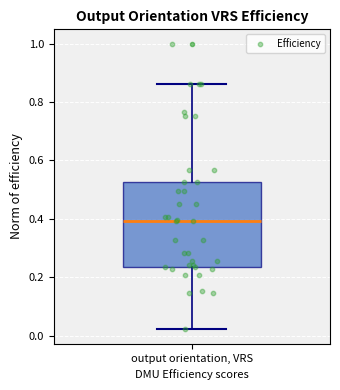

Transcribe this box plot: give where the median line is, the range the box spans, and where the two whiskers end, as read against the y-axis. The values are not printed on the chart, so give them approximately, as read against the axis.

median 0.40, box 0.24 to 0.52, whiskers 0.02 to 0.86